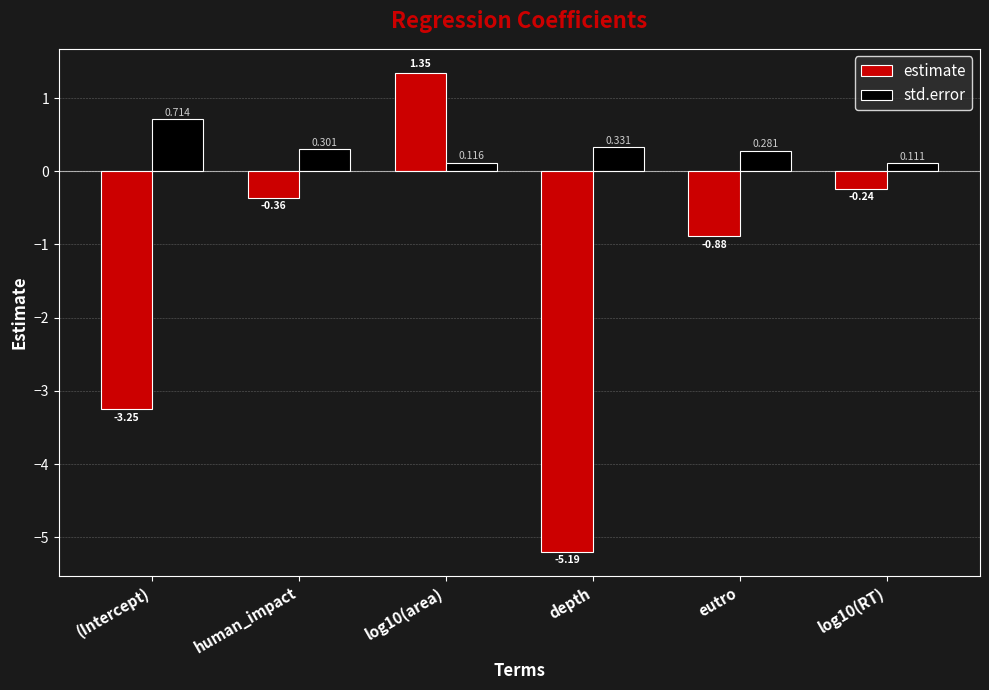

Rank the series by their maximum value, from highest to lowest.

estimate, std.error